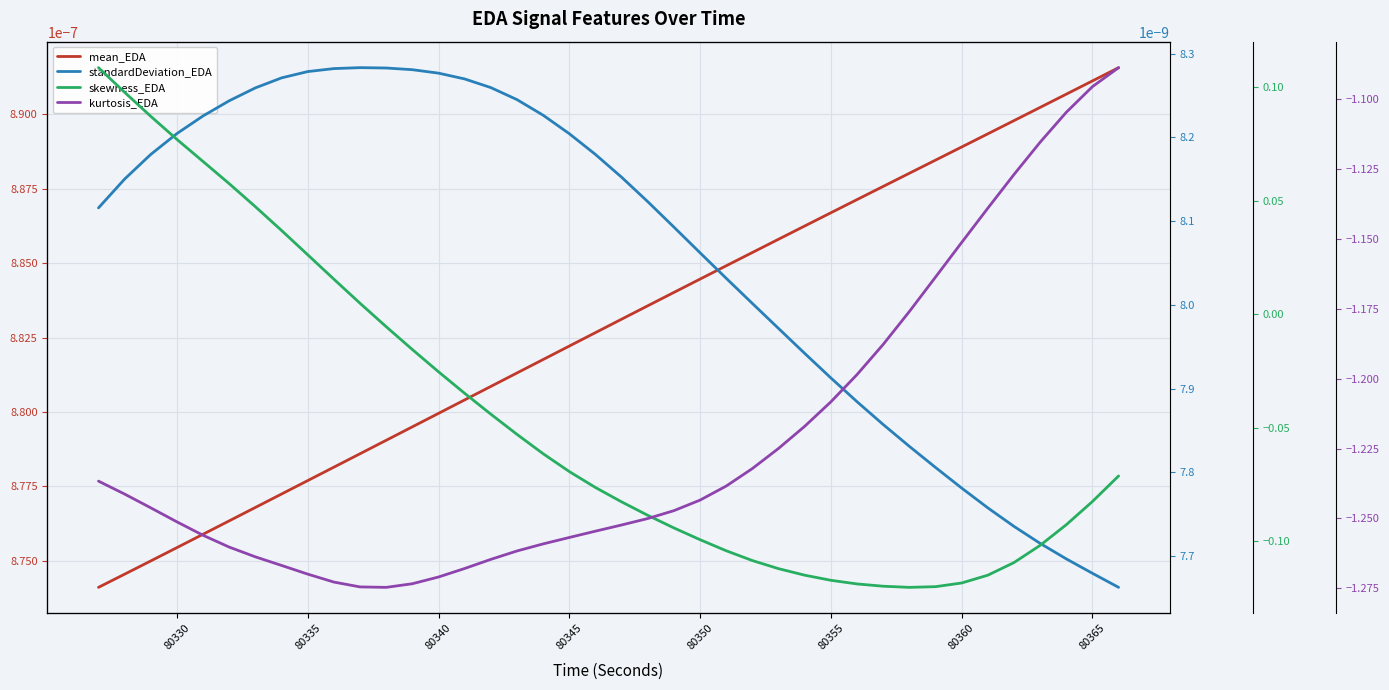

True or false: skewness_EDA has more than 1 interior local peaks.

False